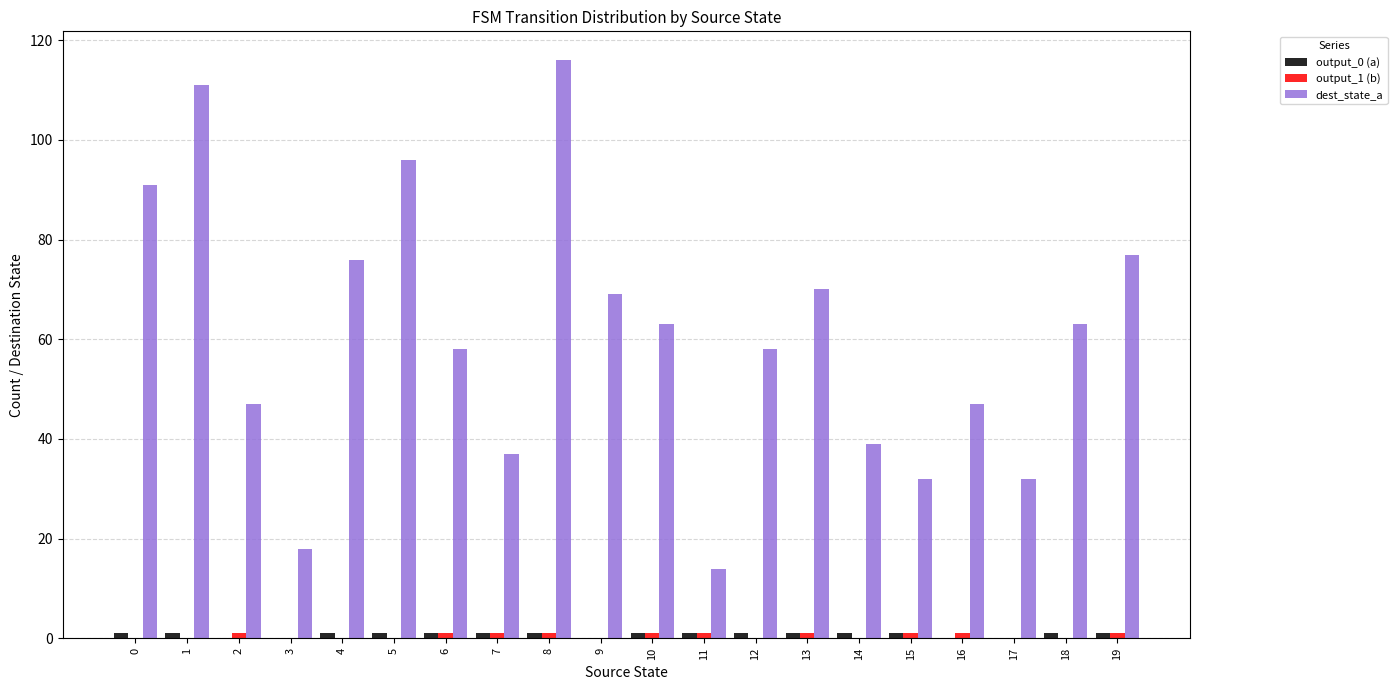

Which series has the largest total across all categories?

dest_state_a